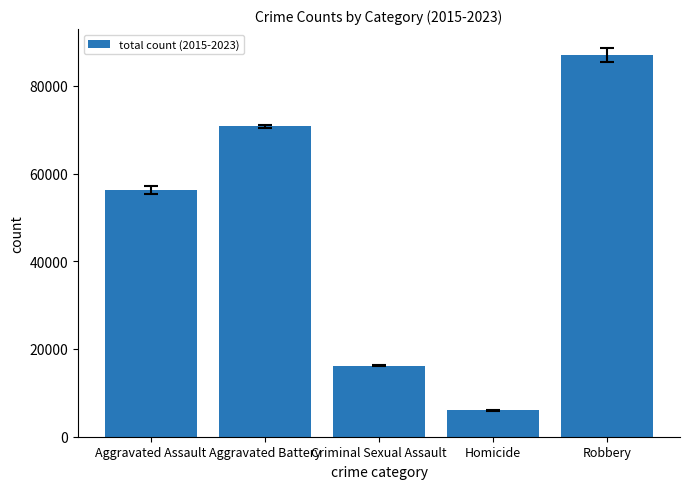

At which label is the value closest to 46463?

Aggravated Assault